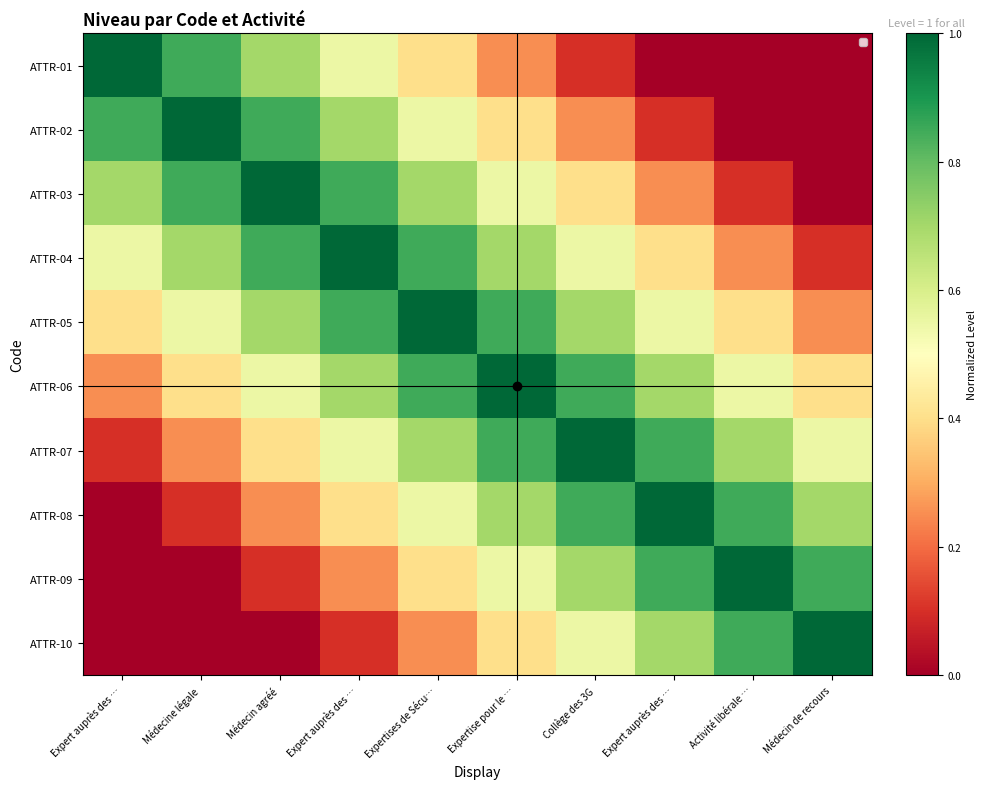

At how many categories does at least one series exceed 0?

10